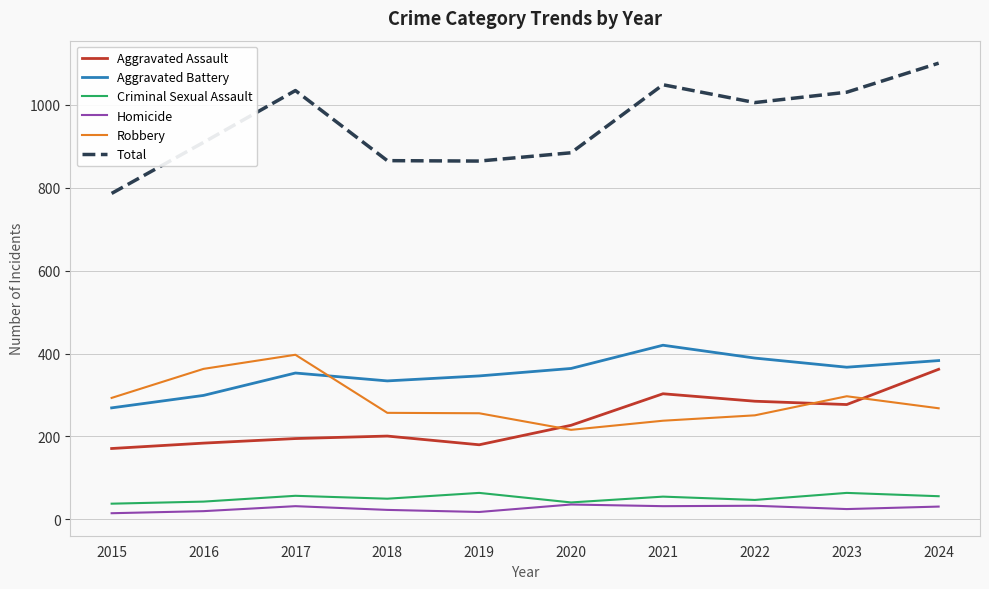

What is the lowest value of the Aggravated Battery series?

269